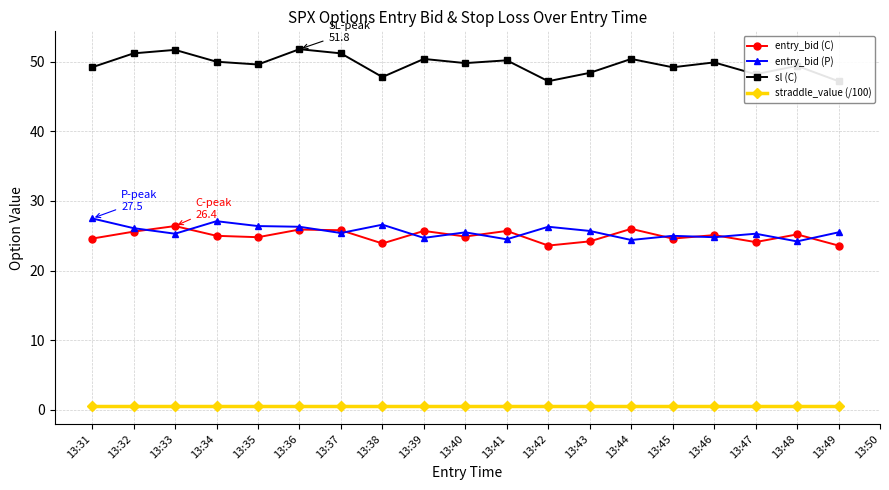

What are all the series names shown in the legend?

entry_bid (C), entry_bid (P), sl (C), straddle_value (/100)